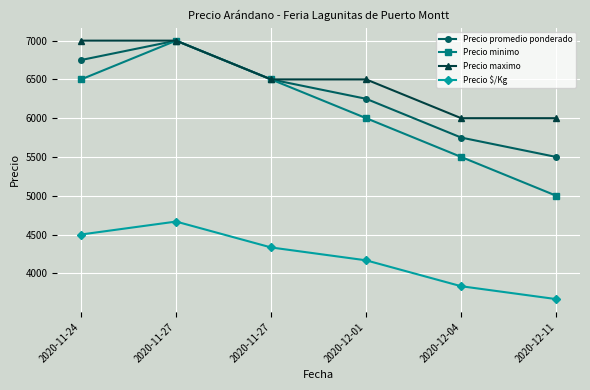

What is the difference between the highest and lowest values at 2020-11-27?

2333